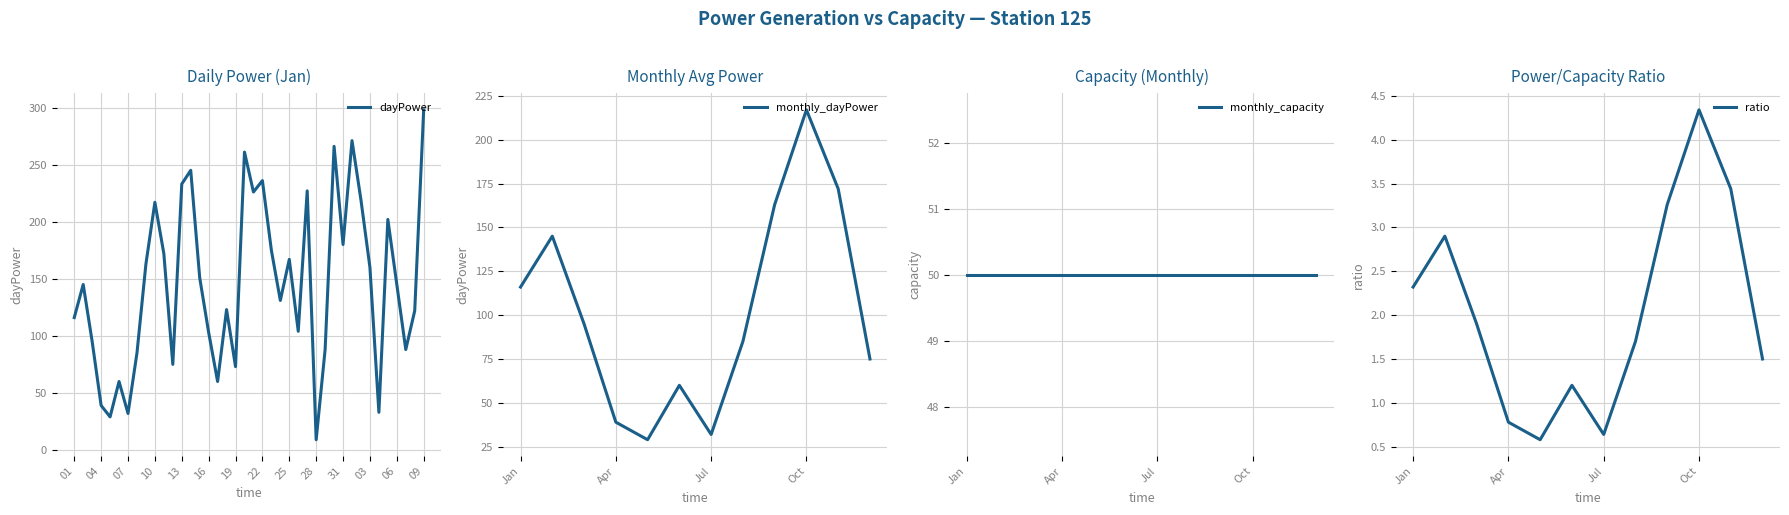

How many points are lower than both their immediate neighbors (excluding endpoints)?

12